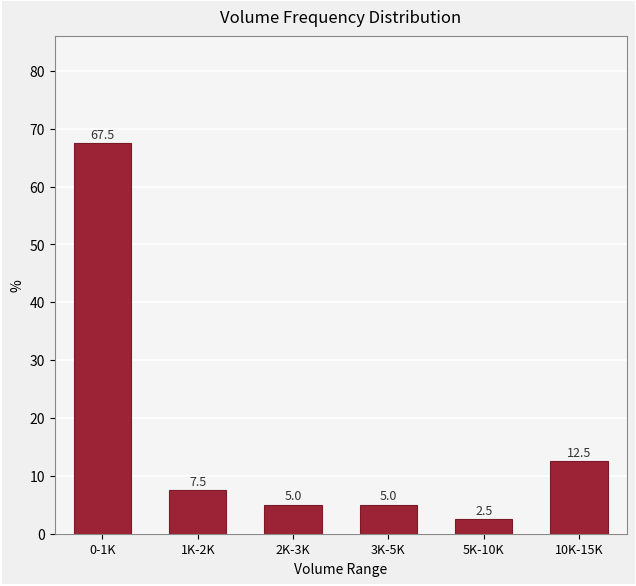

Reading left to right, transcribe all the data shown in this chart.

0-1K=67.5	1K-2K=7.5	2K-3K=5.0	3K-5K=5.0	5K-10K=2.5	10K-15K=12.5